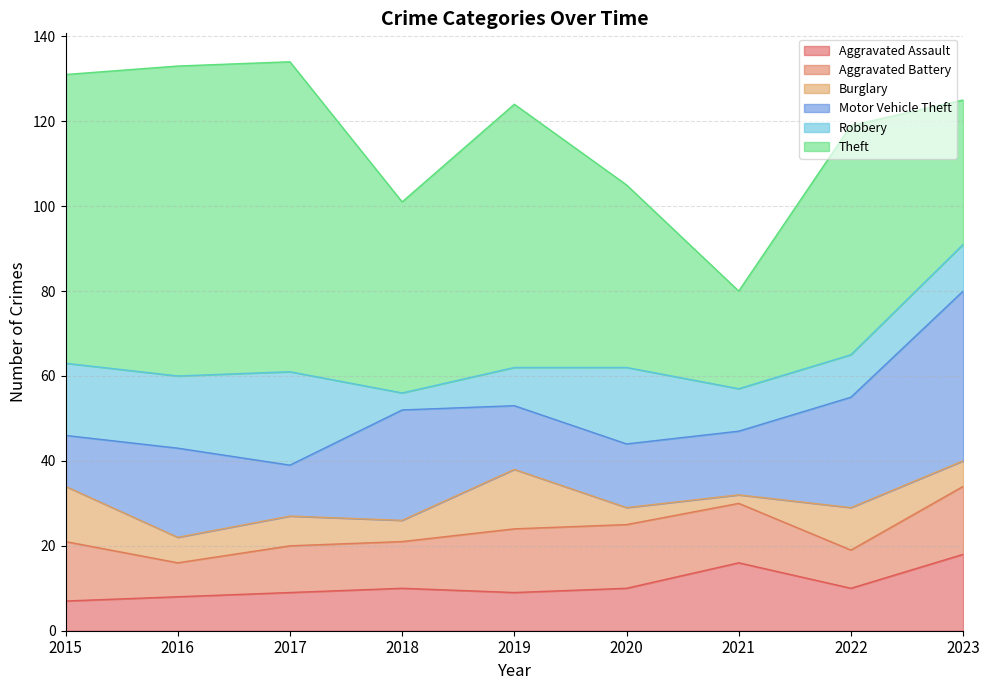

Which label corresponds to the largest value in the chart?

2016